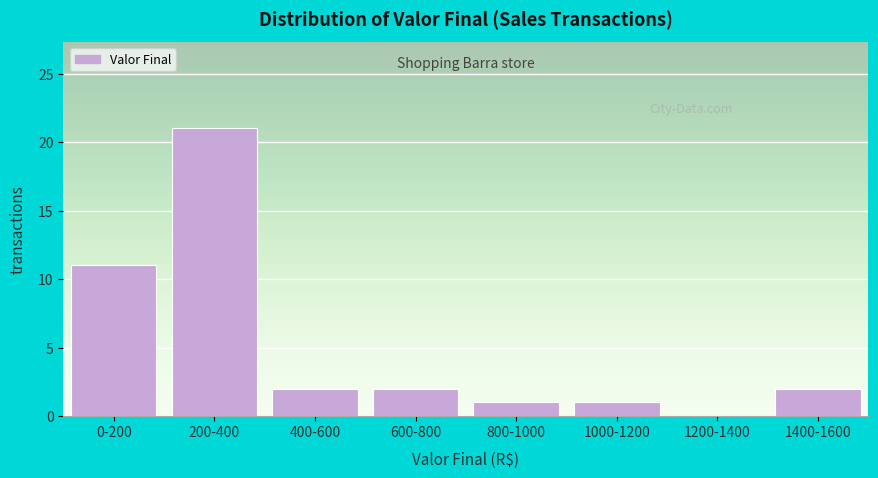

Reading right to left, transcribe all the data shown in this chart.

1400-1600=2	1200-1400=0	1000-1200=1	800-1000=1	600-800=2	400-600=2	200-400=21	0-200=11